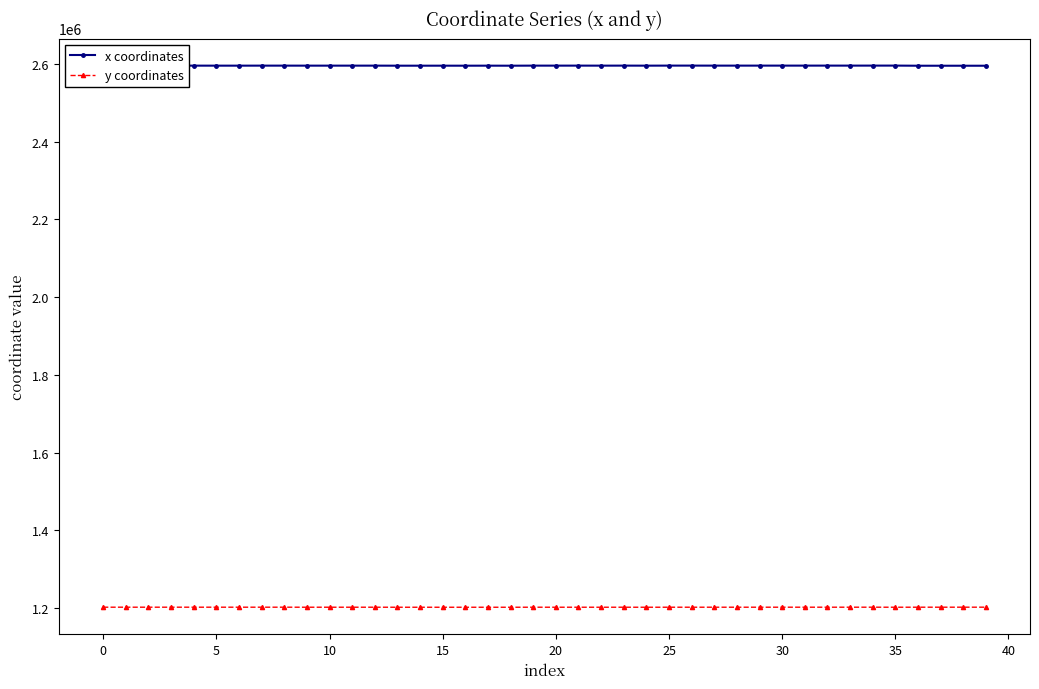

True or false: y coordinates and x coordinates cross at least once.

False